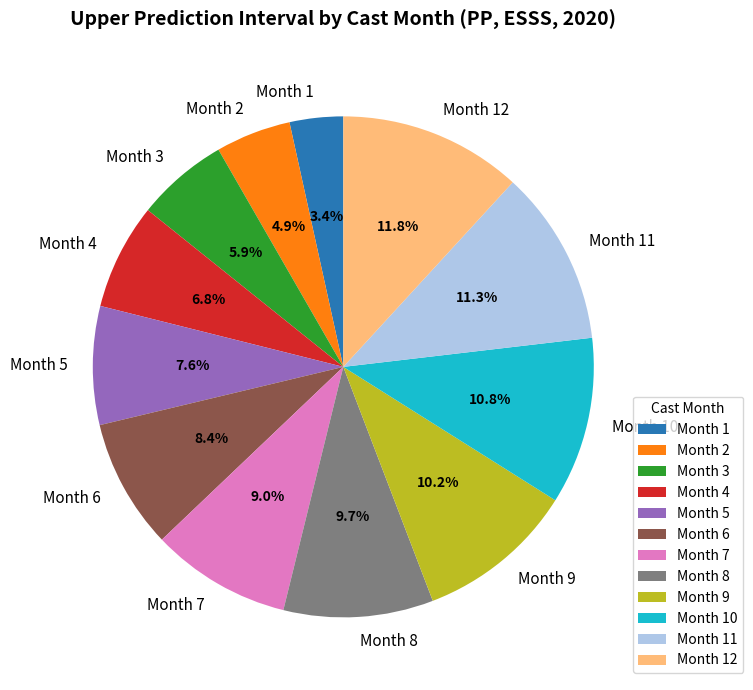

Which category has the smallest portion of the pie?

Month 1